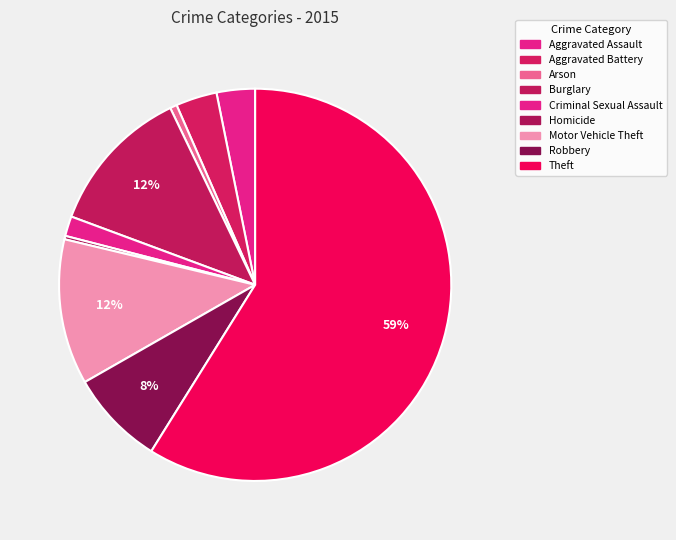

Count the number of slices in the pie.

9